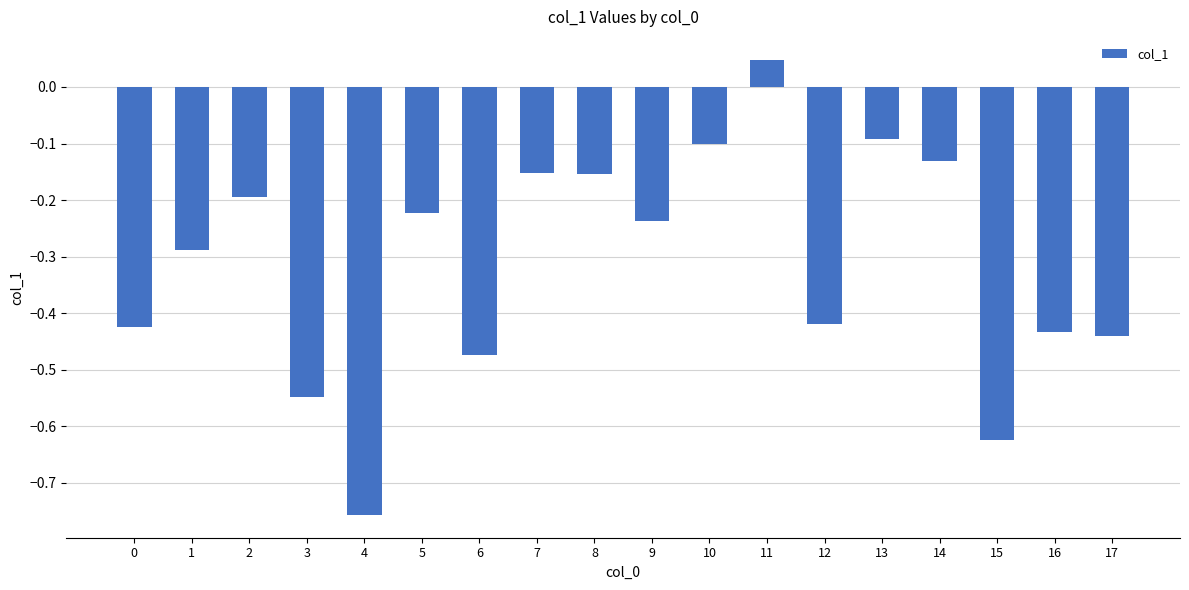

Are the bars grouped side by side (vs. stacked)?

No